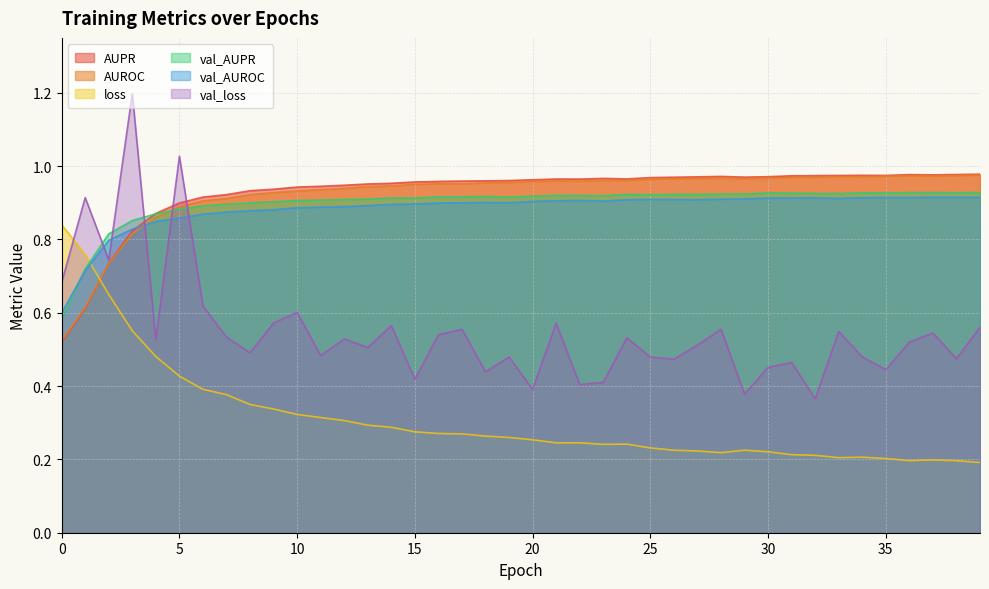

True or false: AUROC has more than 0 interior local peaks.

True